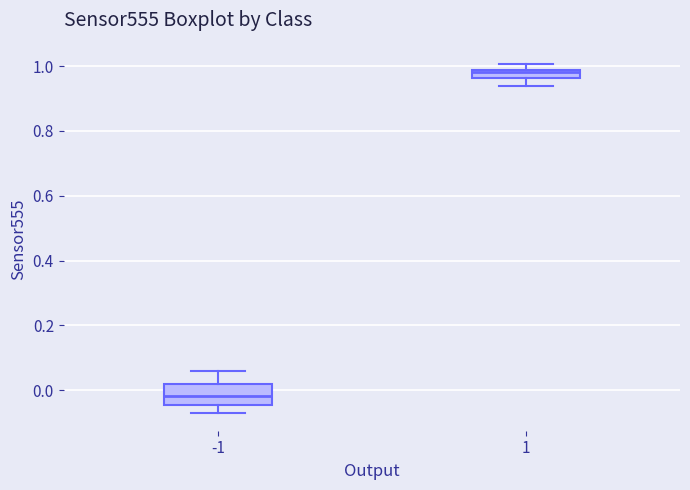

Which box's median line is the highest?

1